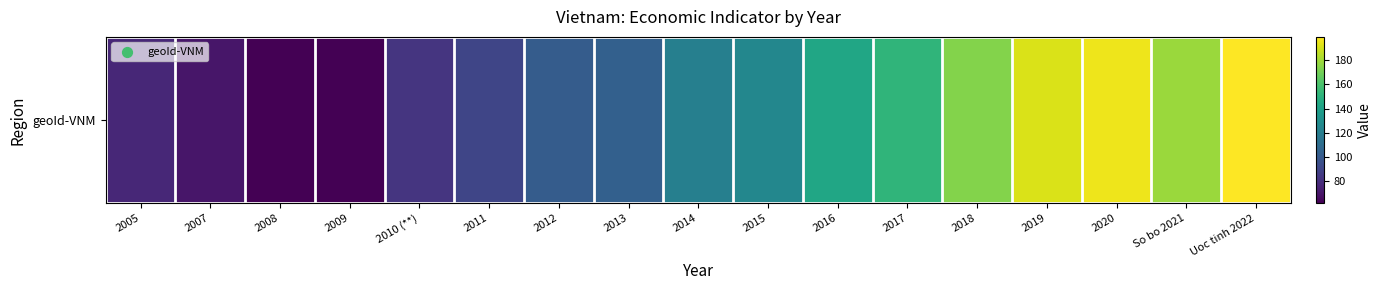

Read the value at 2014.

120.8